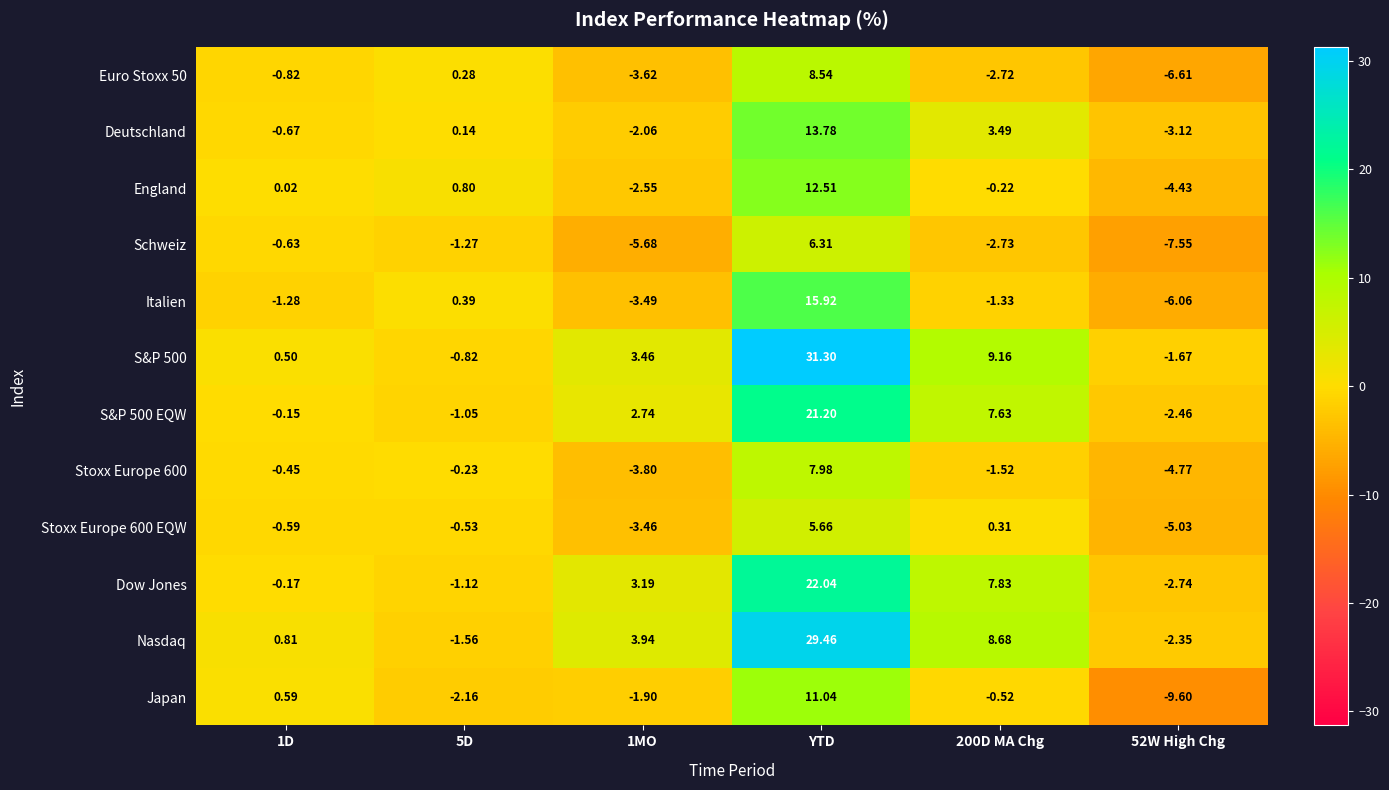

Where does the Stoxx Europe 600 EQW series first go above 0?

YTD